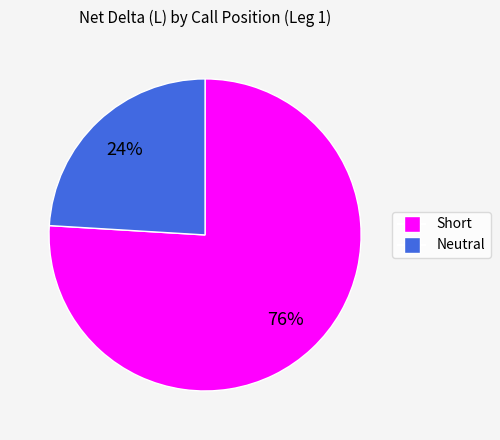

To the nearest percent, what portion does Neutral represent?

24%